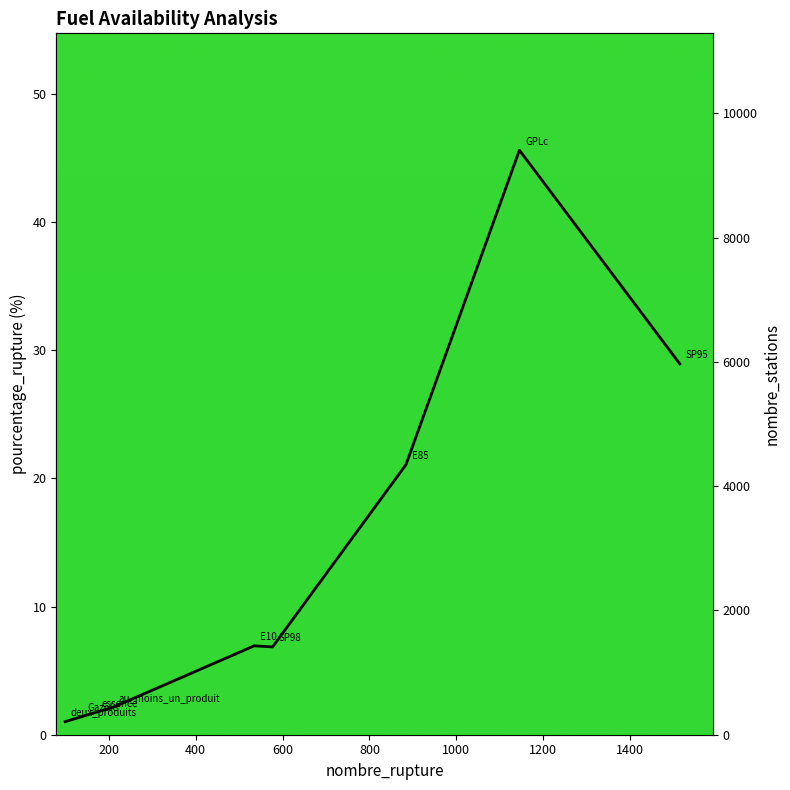

How many lines are shown in the chart?

2